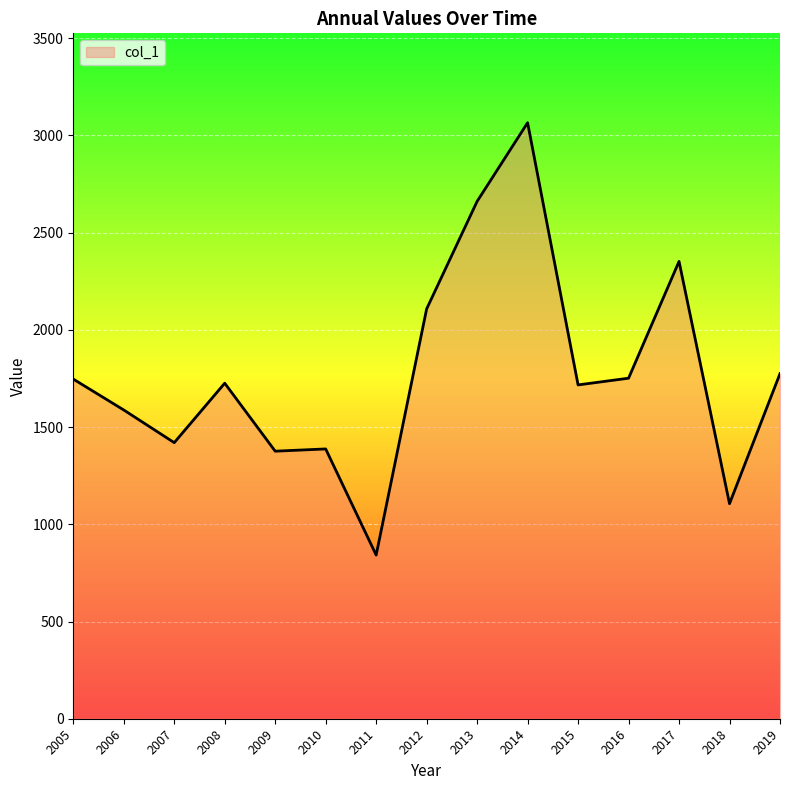

What is the ratio of the value at 2014 to the value at 2009?

2.2